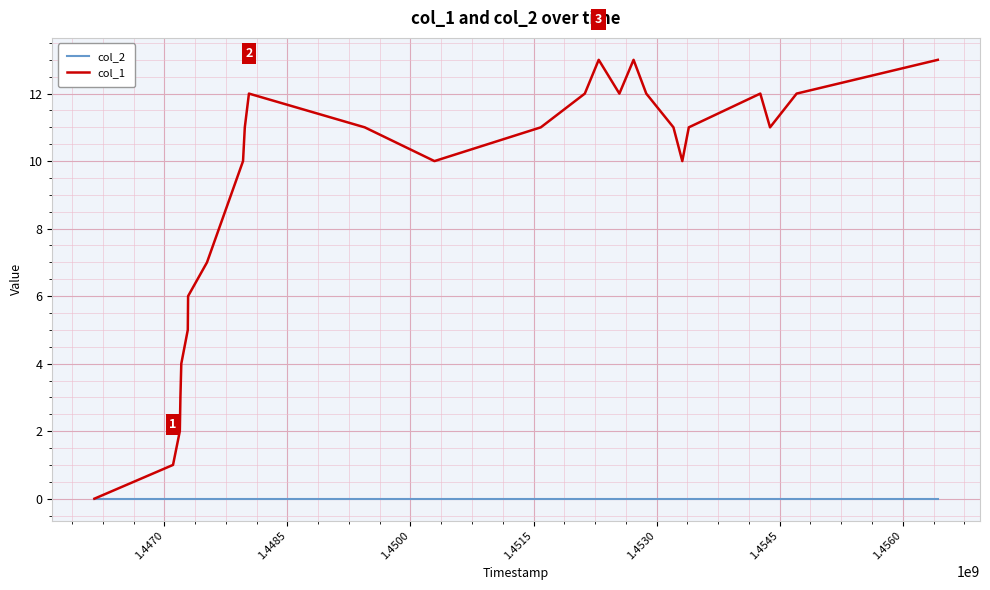

List the series in order of their peak value, lowest first.

col_2, col_1